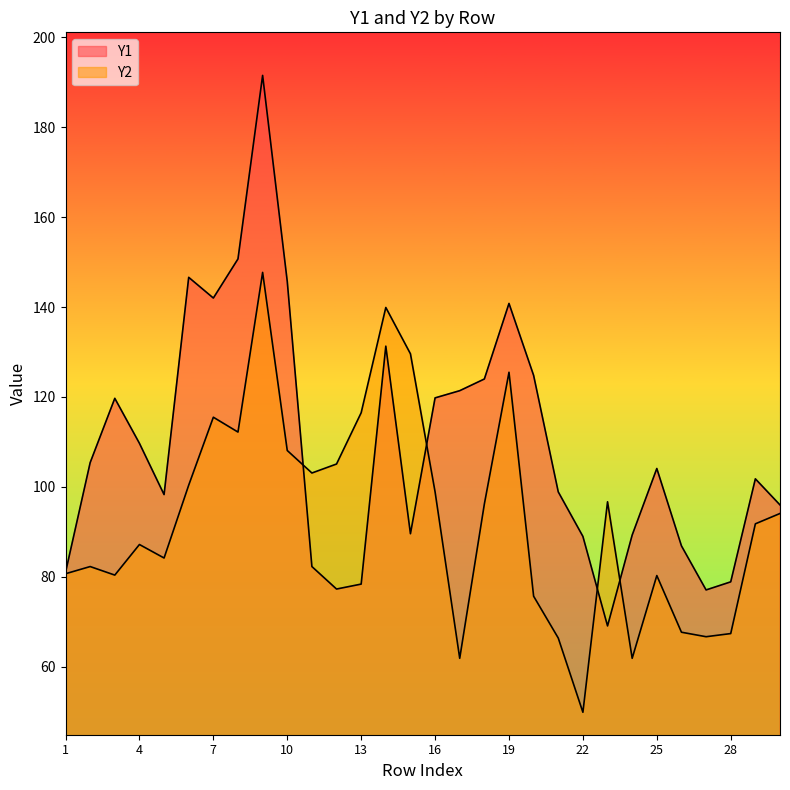

How many lines are shown in the chart?

2